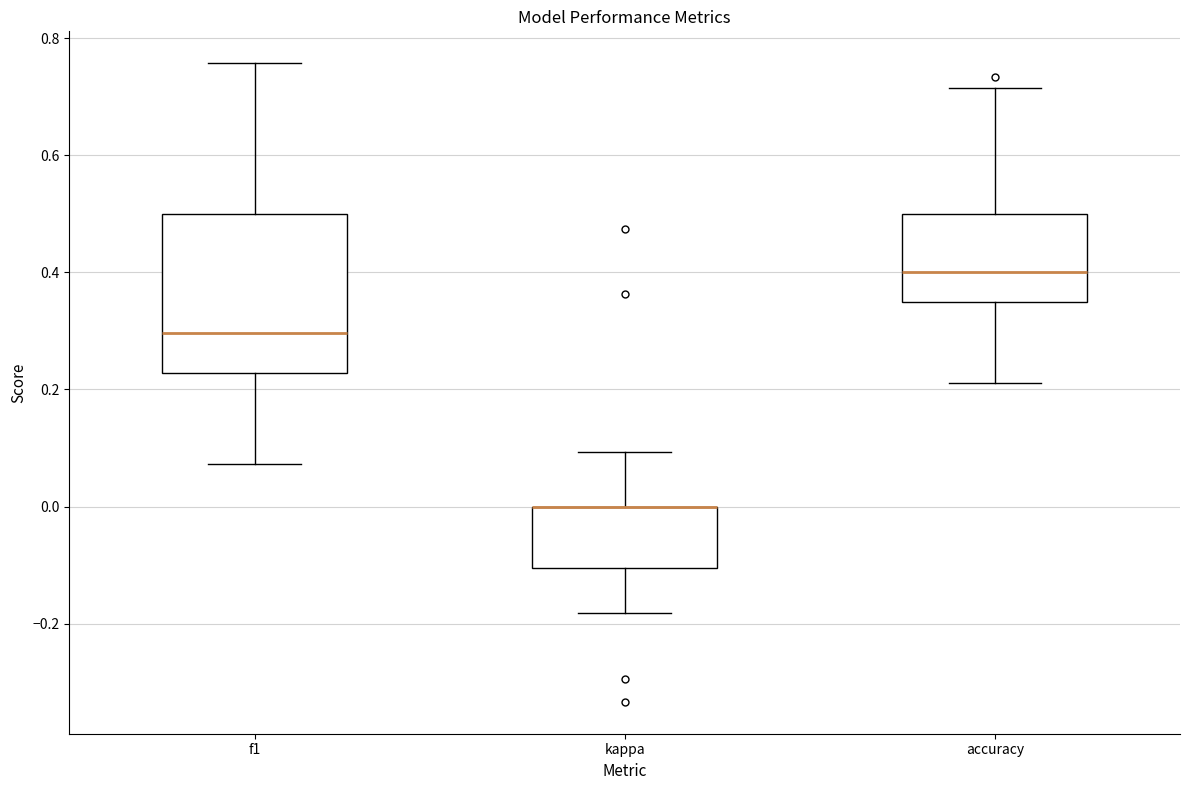

Reading left to right, read every box against the y-axis: the position of its median line, the range the box covers, and the ends of its whiskers. The values are not printed on the chart, so give them approximately, as read against the axis.

f1: median 0.30, box 0.22 to 0.50, whiskers 0.08 to 0.76
kappa: median 0.00 (drawn on the box's upper edge), box -0.10 to 0.00, whiskers -0.18 to 0.10
accuracy: median 0.40, box 0.36 to 0.50, whiskers 0.22 to 0.72